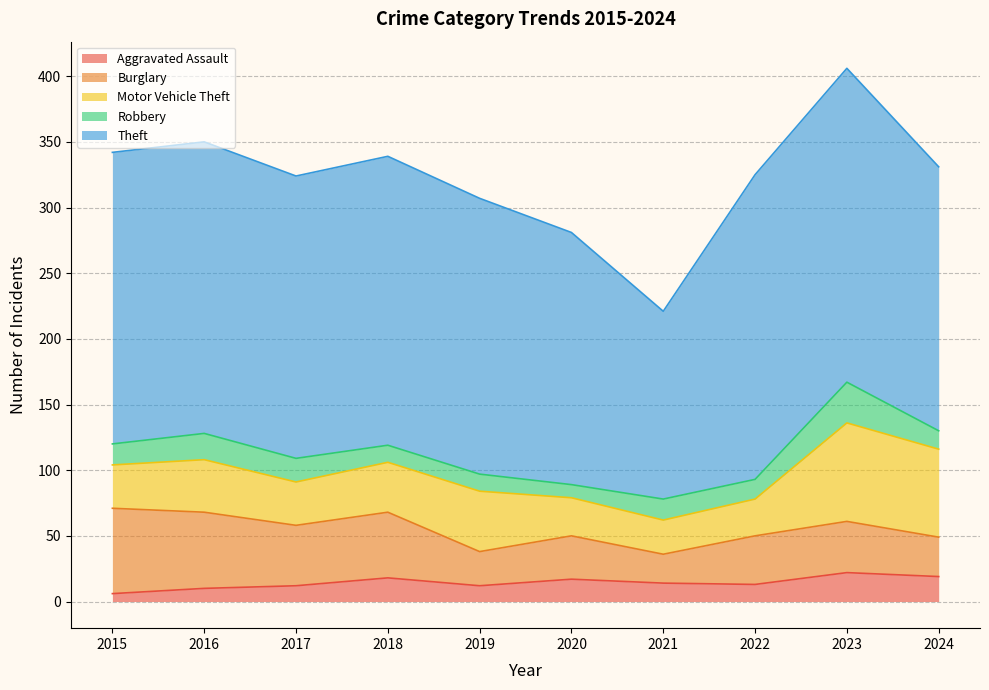

What is the greatest value displayed?

239